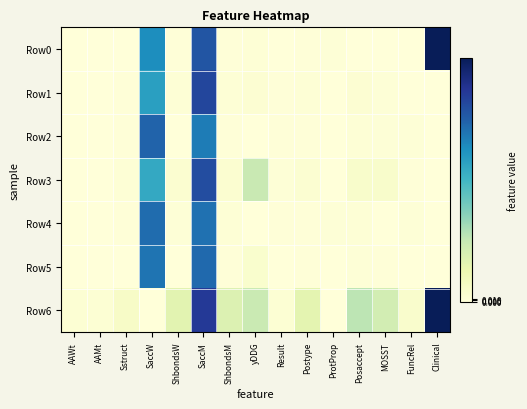

What is the total value across all series at ShbondsM?

0.3